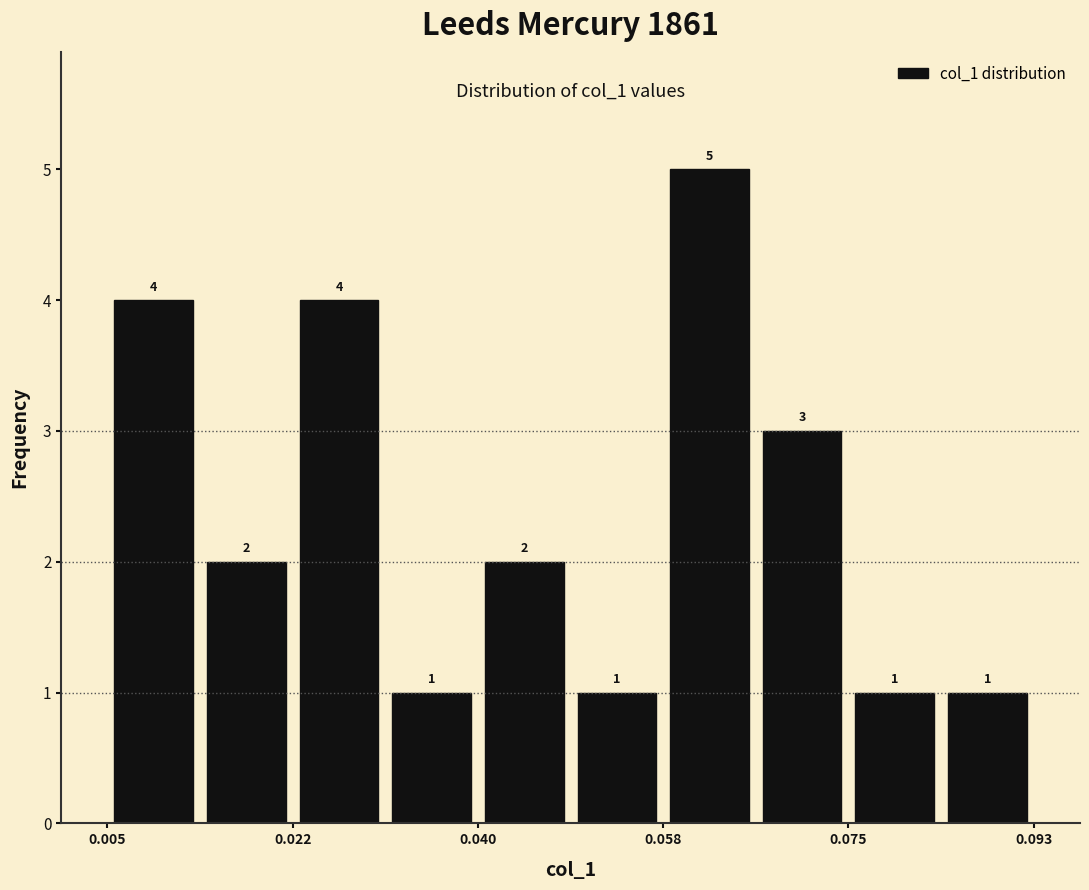

Which range on the x-axis has the tallest bar?

0.058 to 0.066